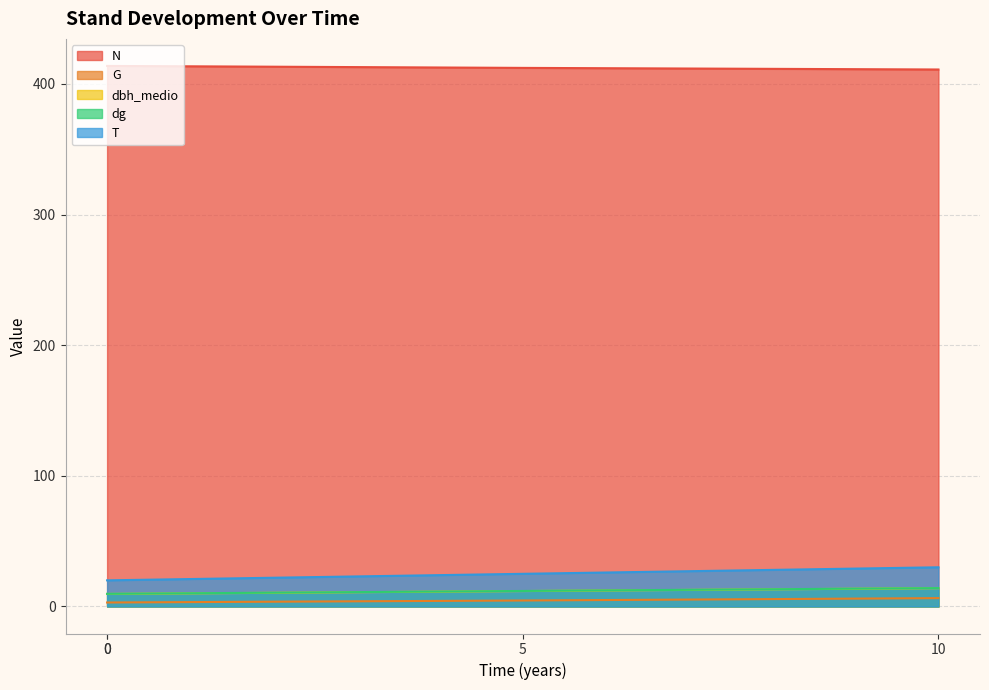

How many series are shown in this chart?

5